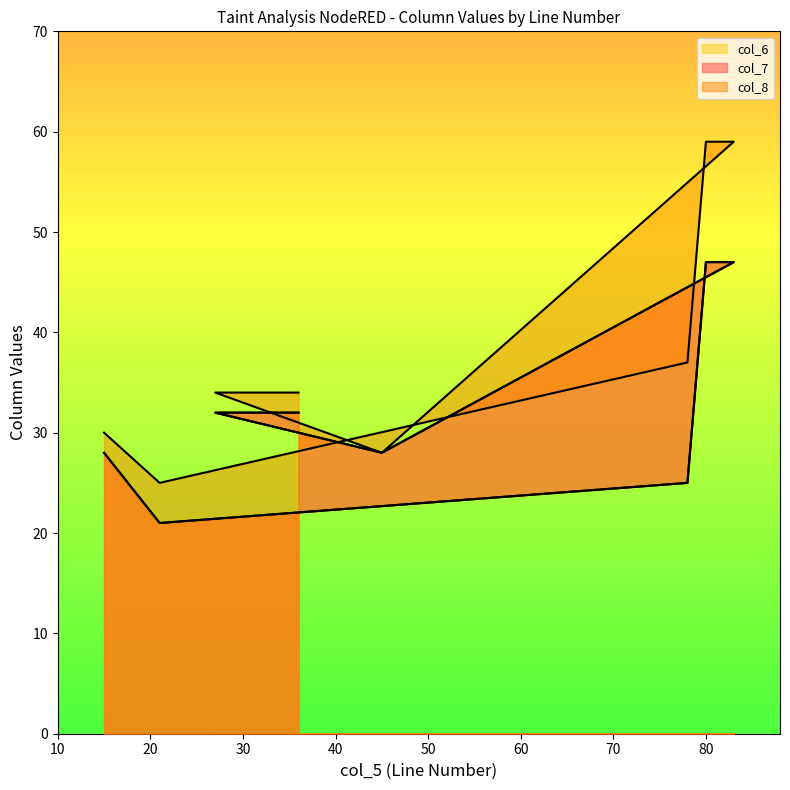

Which category has the lowest value across all series?

21